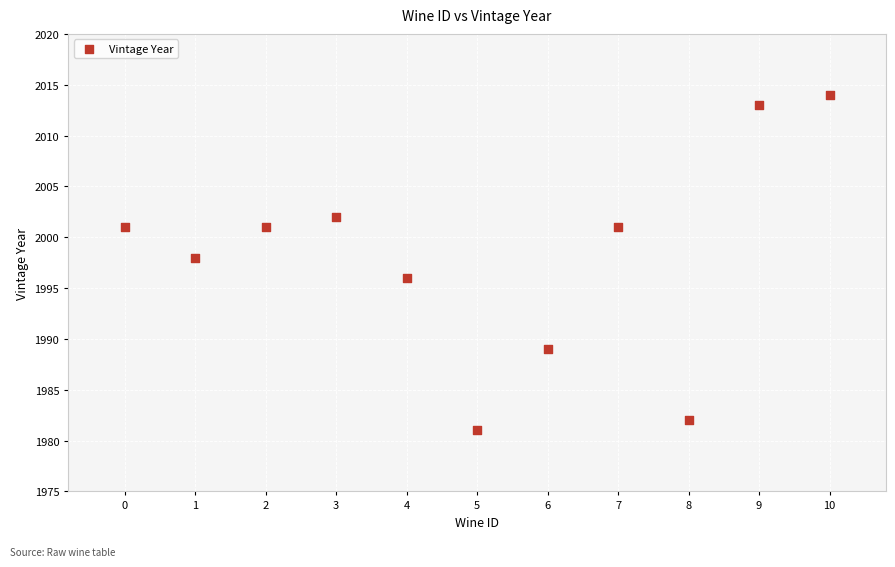

What is the range of Y values (max minus min)?

33